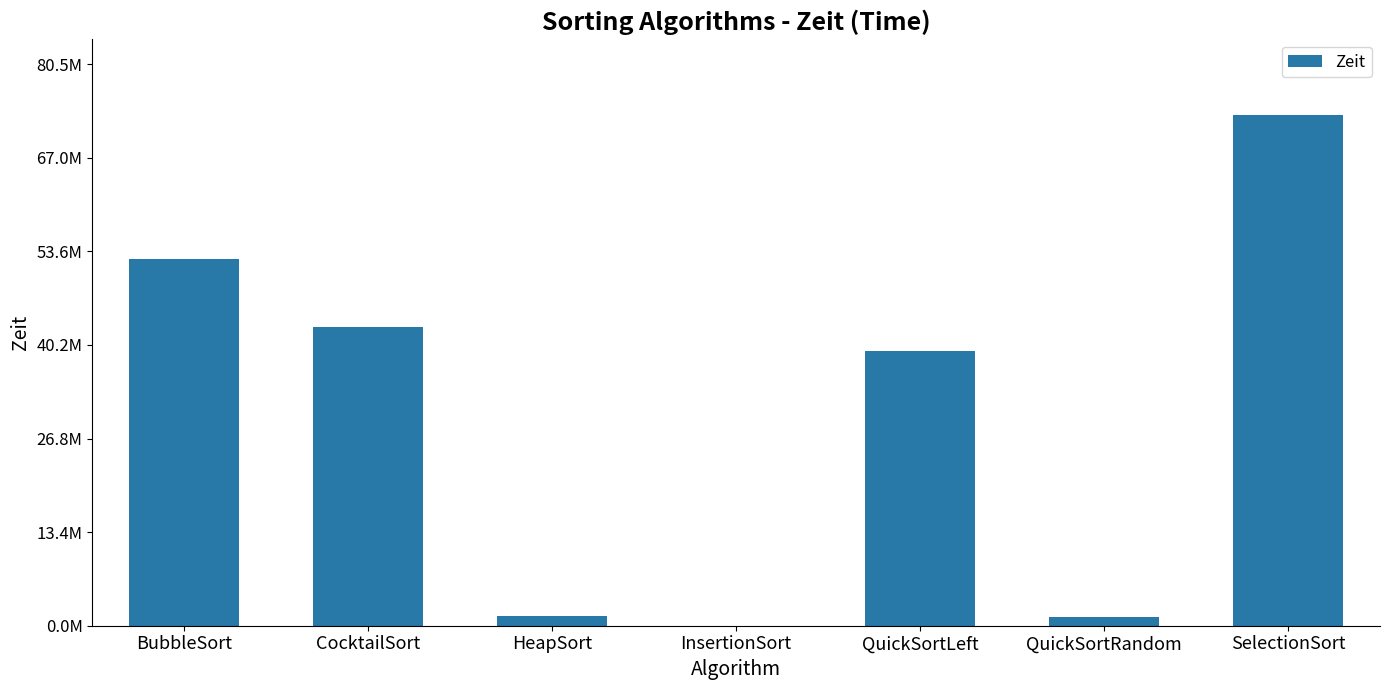

At which label does the data first exceed 39420700?

BubbleSort